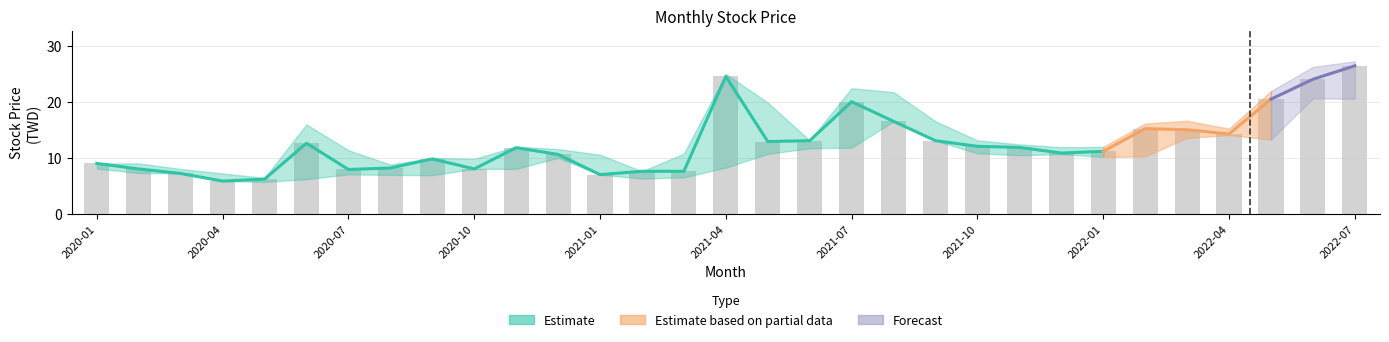

Is the value of closing_price at 2022-06 greater than the value of low_price at 2021-10?

Yes